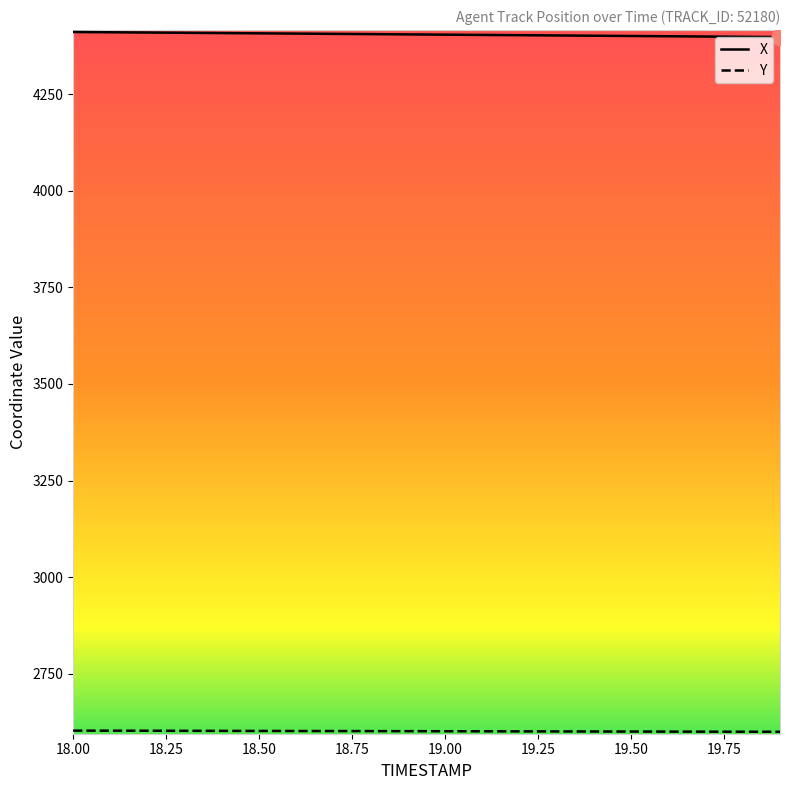

What is the minimum value shown in the chart?

2599.6